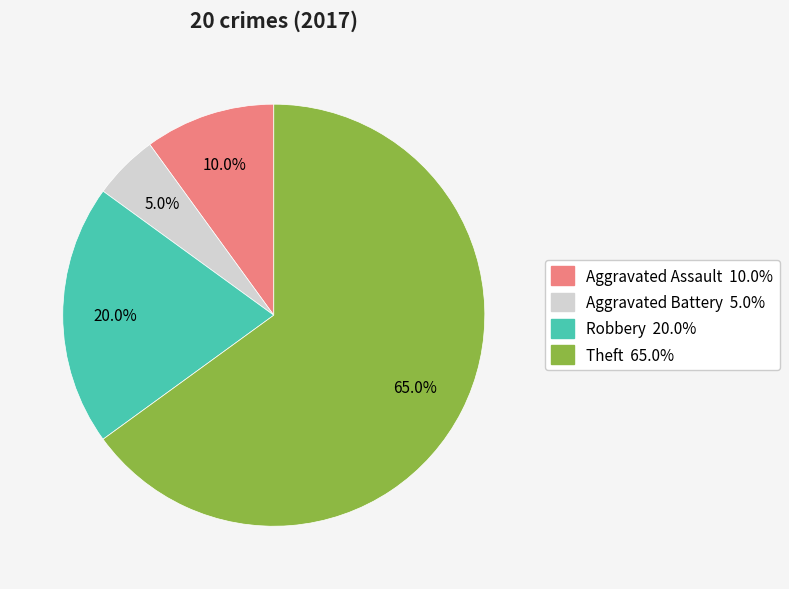

Which category has the smallest portion of the pie?

Aggravated Battery